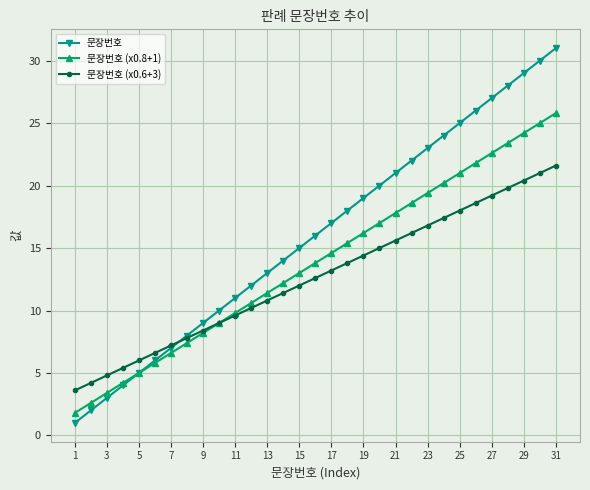

What is the lowest value of the 문장번호 (x0.6+3) series?

3.6